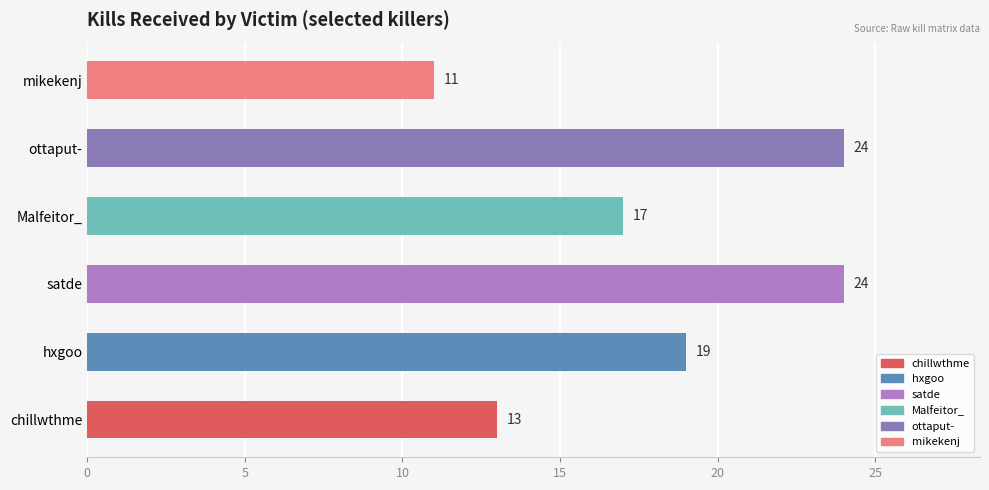

Between hxgoo and satde, which is larger?

satde